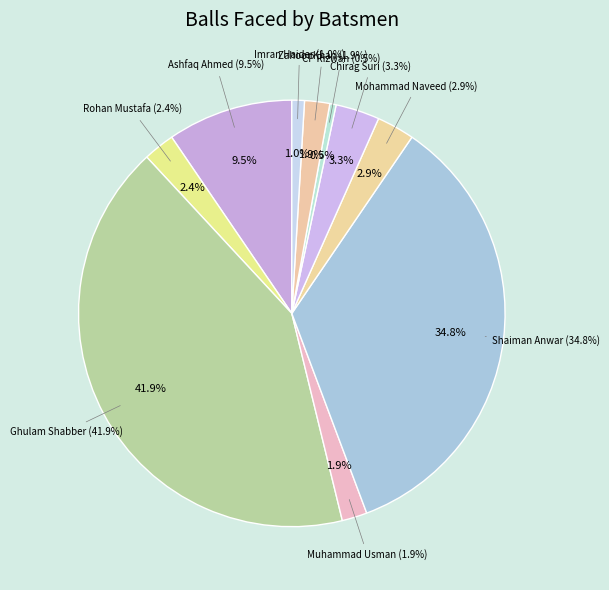

True or false: Imran Haider accounts for 1% of the total.

True